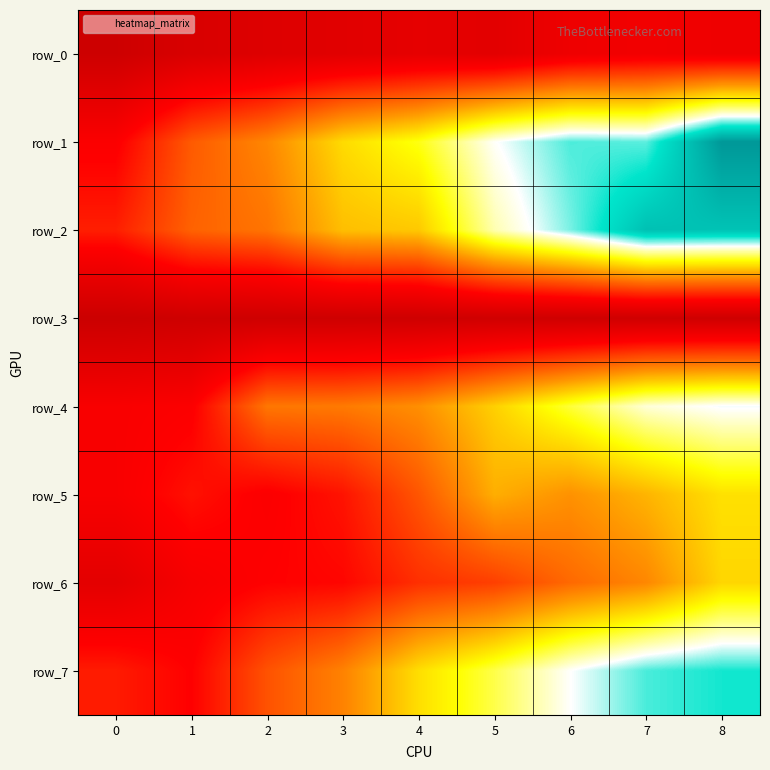

Where does the row_2 series first go above 1207?

5